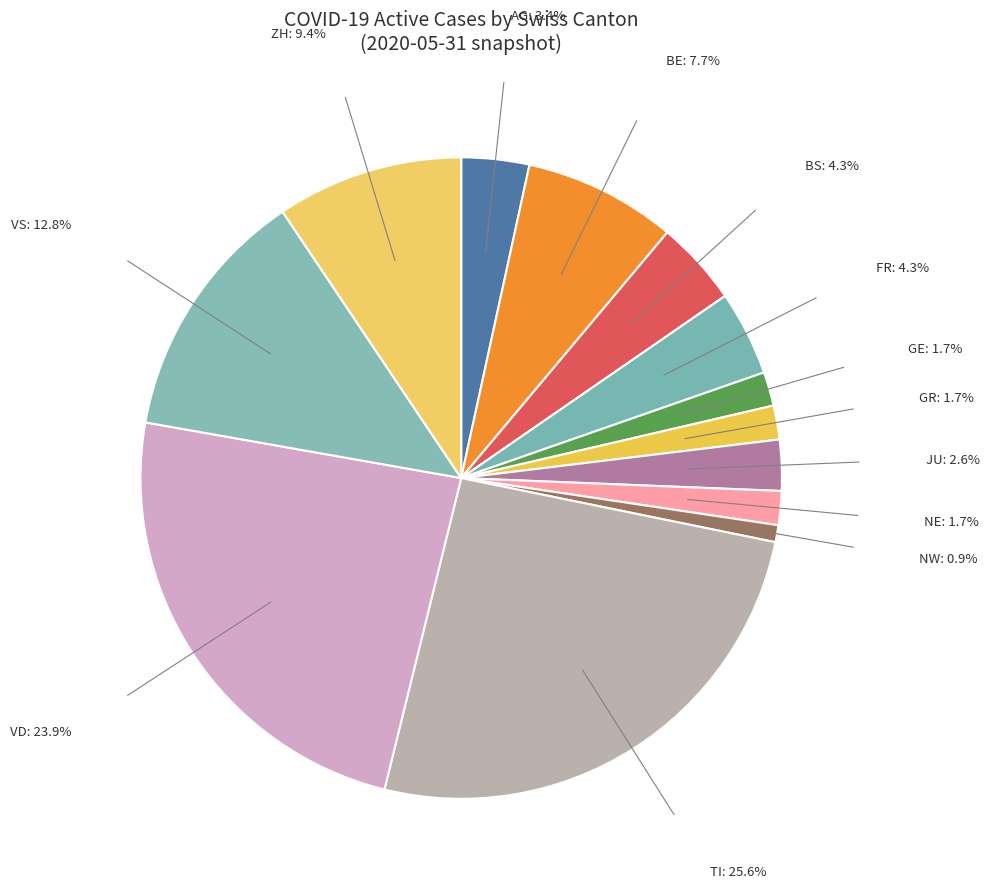

What is the smallest slice in the pie chart?

NW